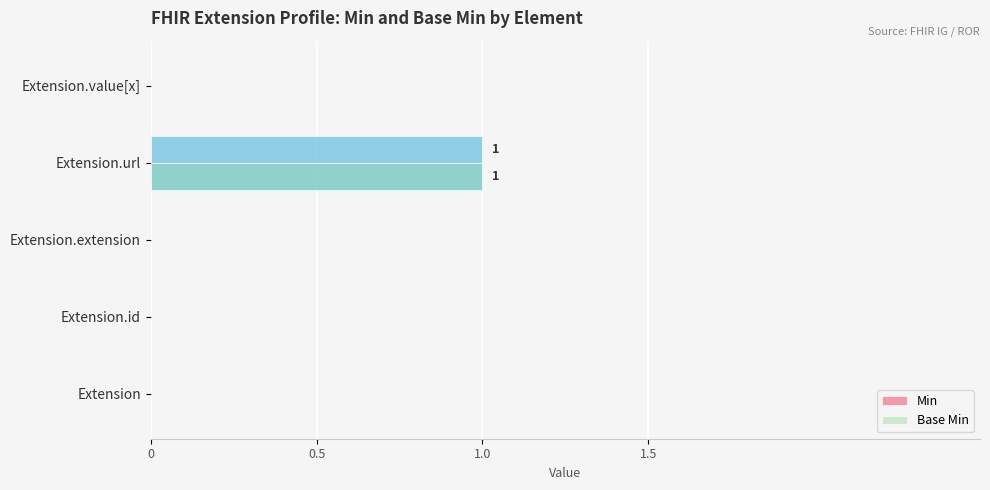

The Min series shows 0 at Extension.id. True or false?

True